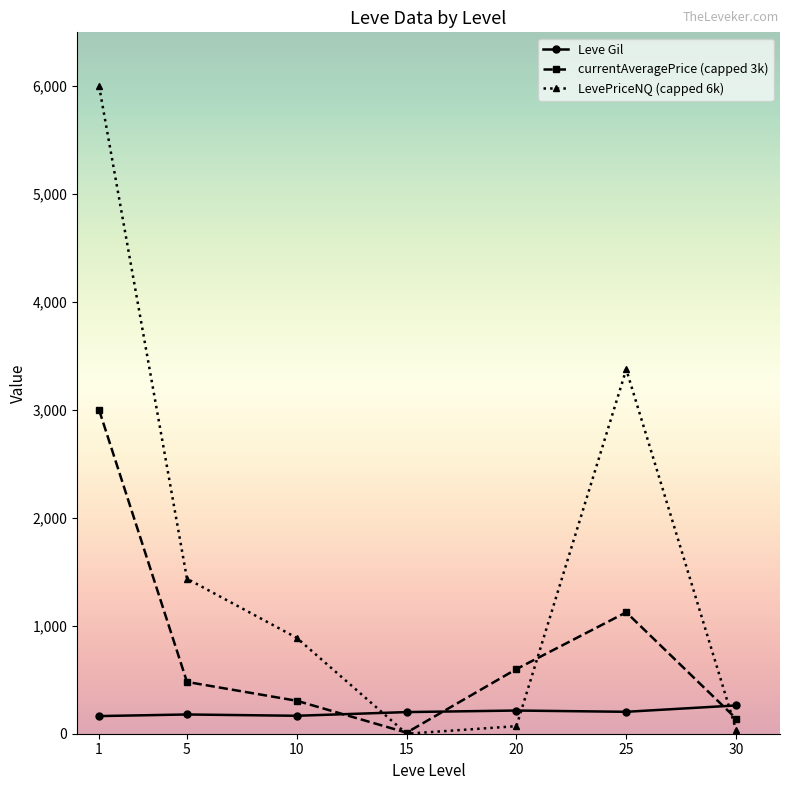

How many values in the LevePriceNQ (capped 6k) series are below 888?

3